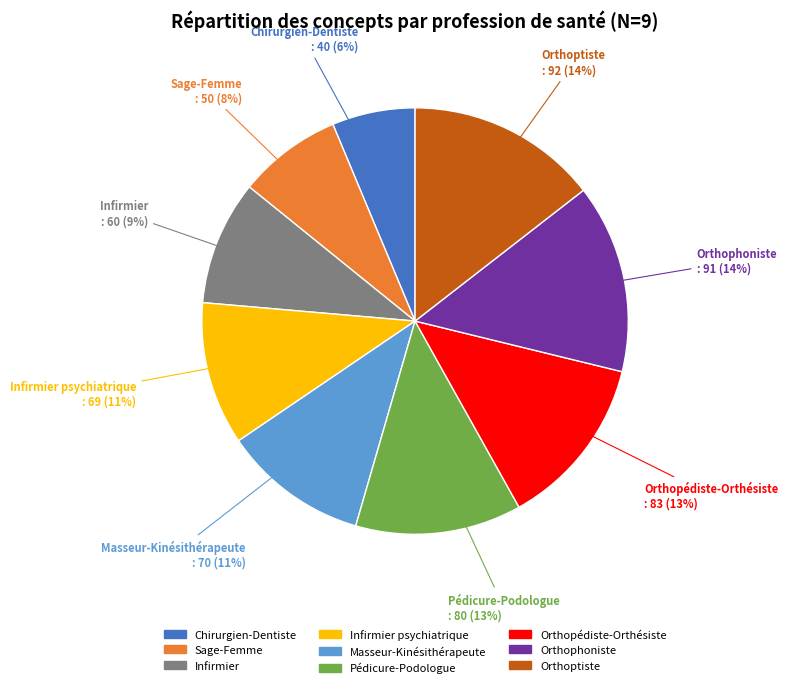

Does any single category account for the majority?

No